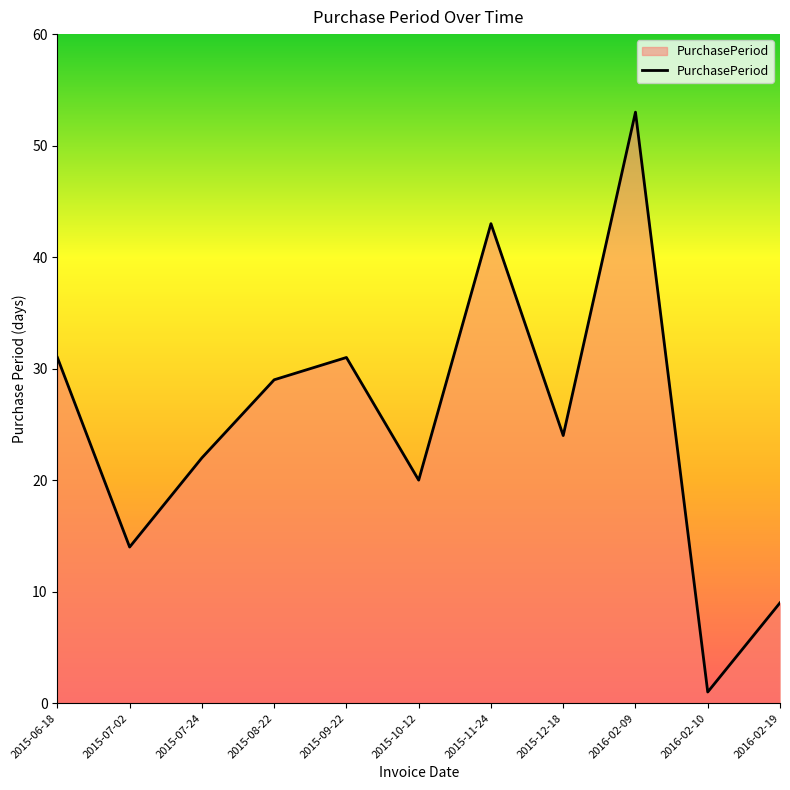

What position from the left is 2015-09-22?

5